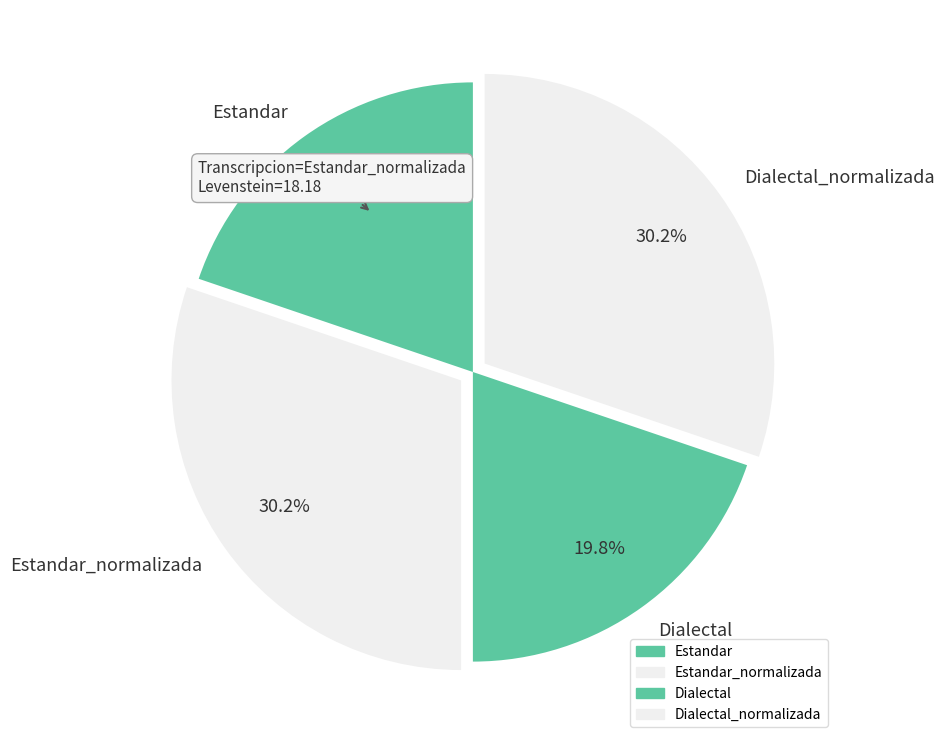

How many segments does this pie chart have?

4